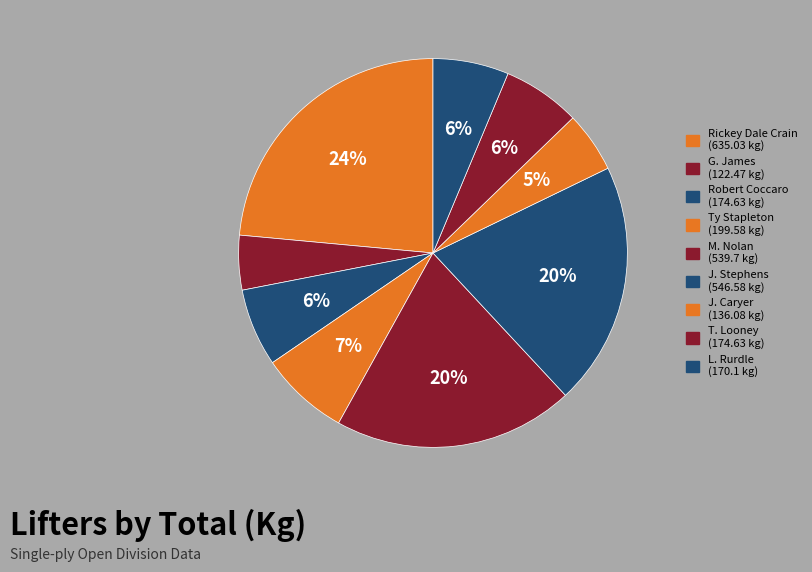

Count the number of slices in the pie.

9